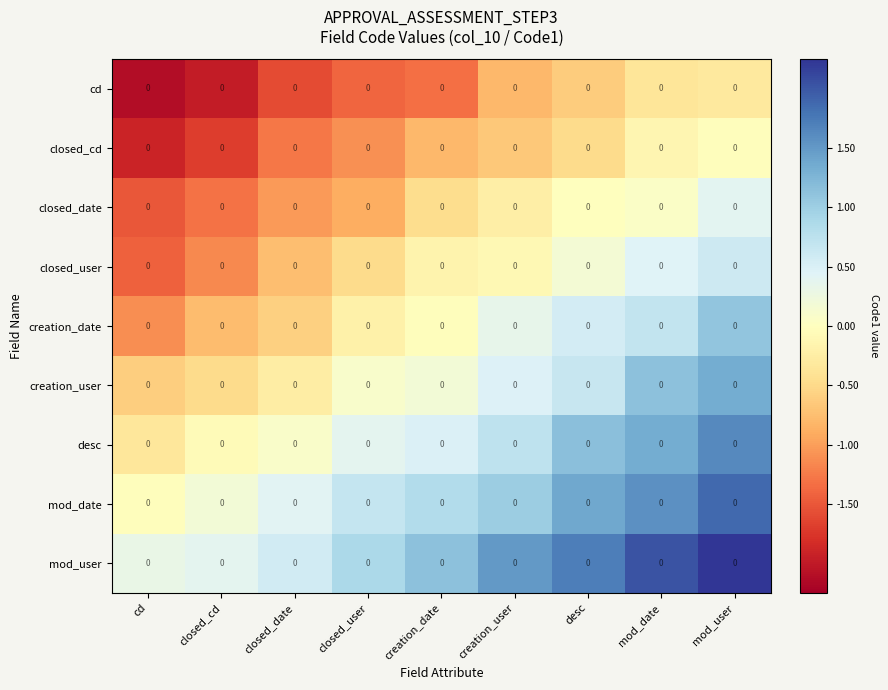

Which series has the largest total across all categories?

mod_user